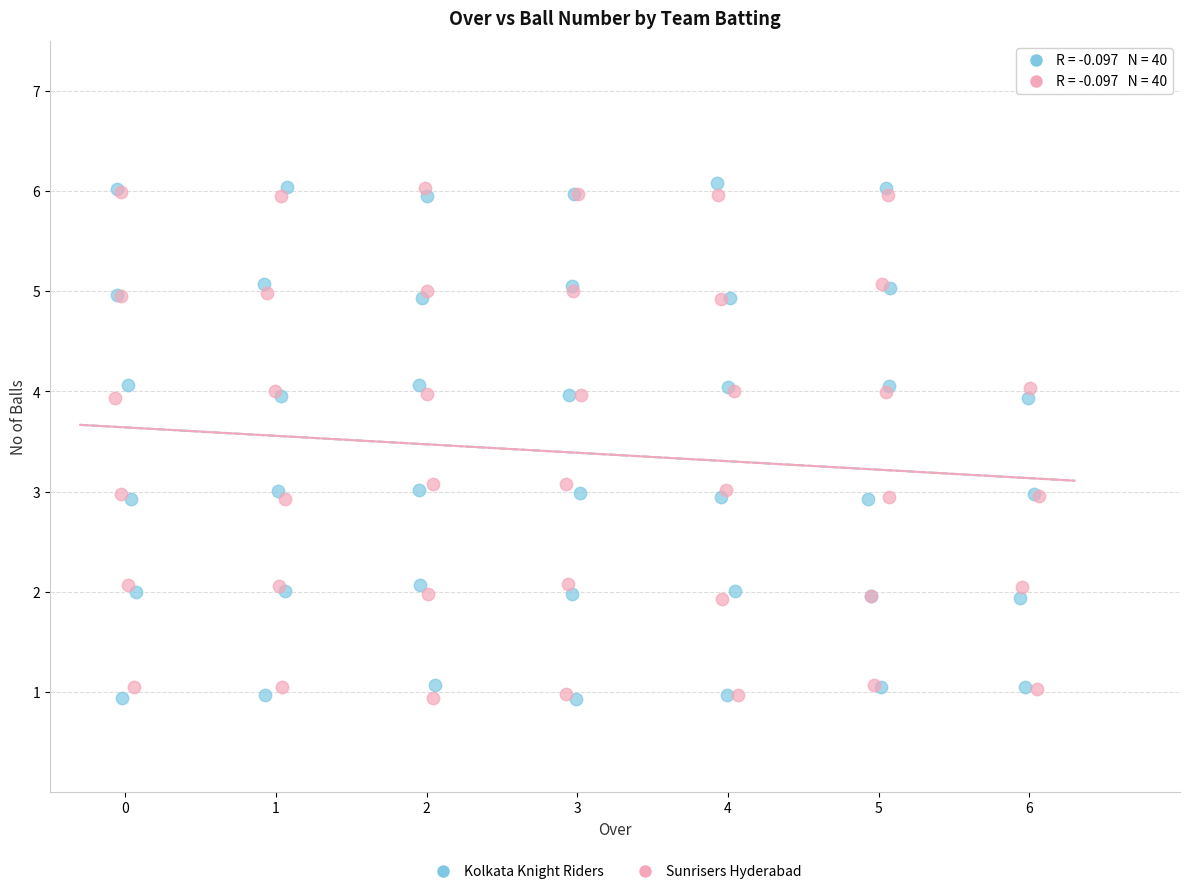

What are all the series names shown in the legend?

Kolkata Knight Riders, Sunrisers Hyderabad